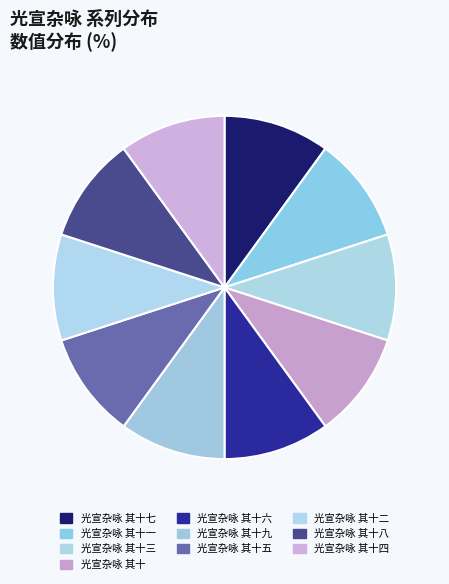

Does 光宣杂咏 其十一 represent more than half of the total?

No